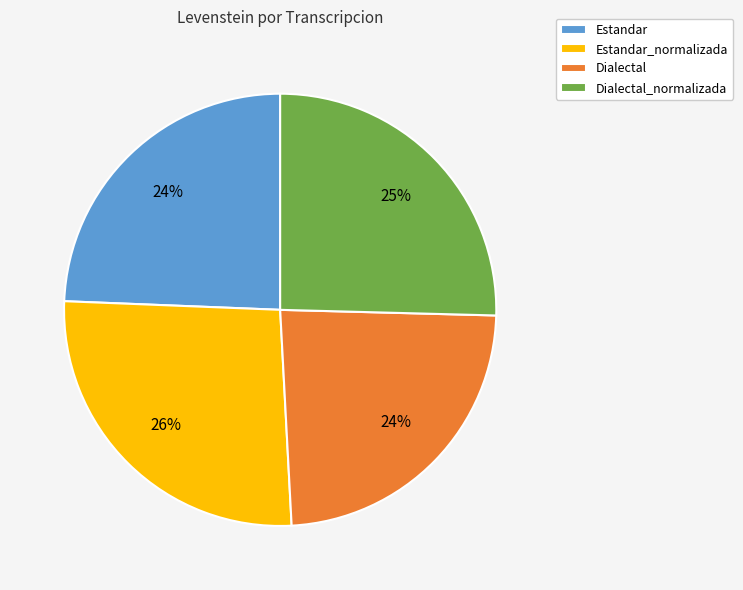

How many segments does this pie chart have?

4